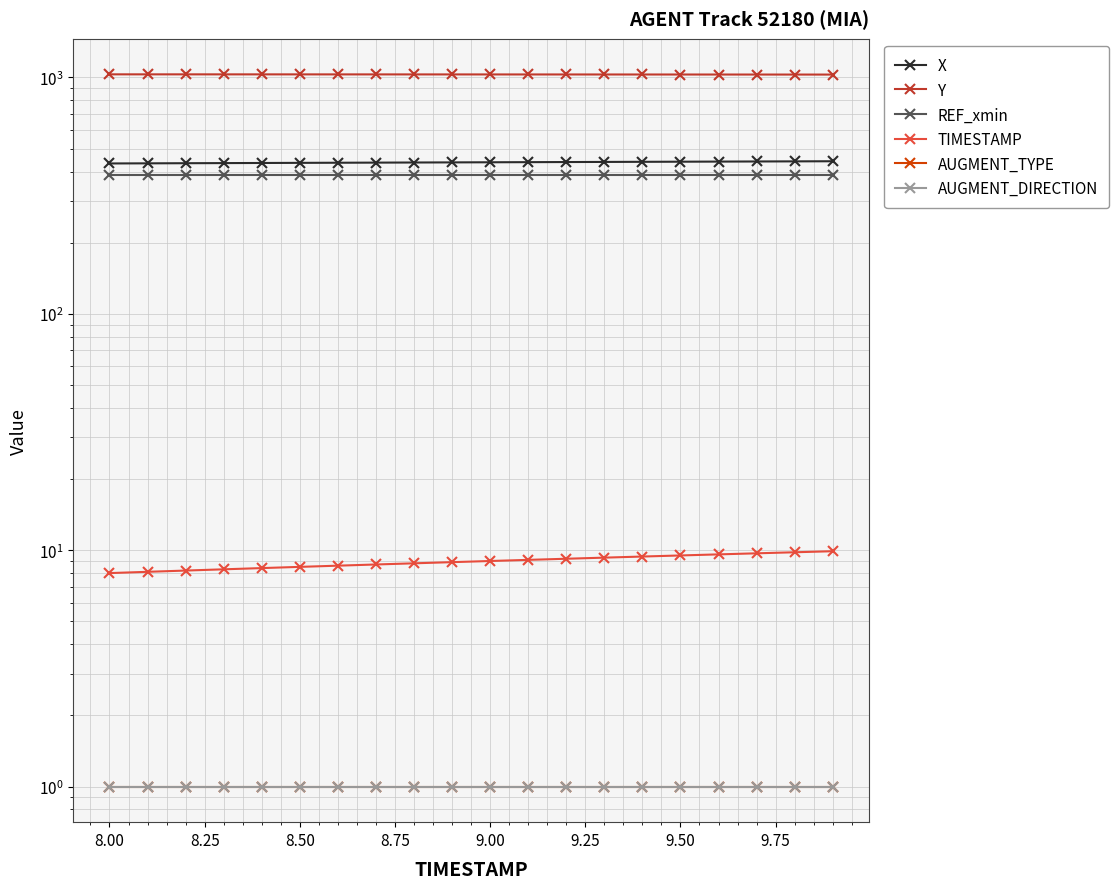

Which series has the largest total across all categories?

Y